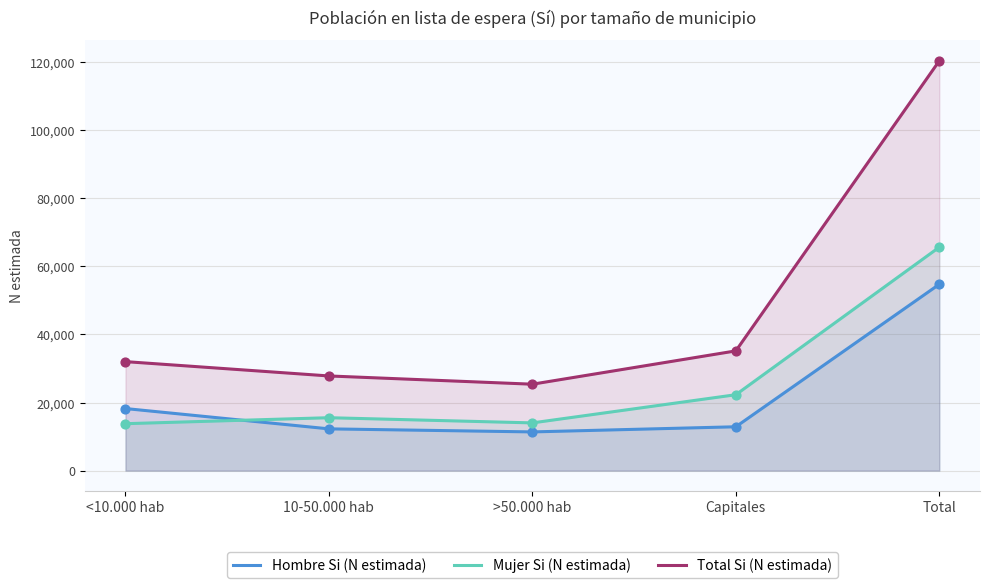

At how many categories does at least one series exceed 78410?

1